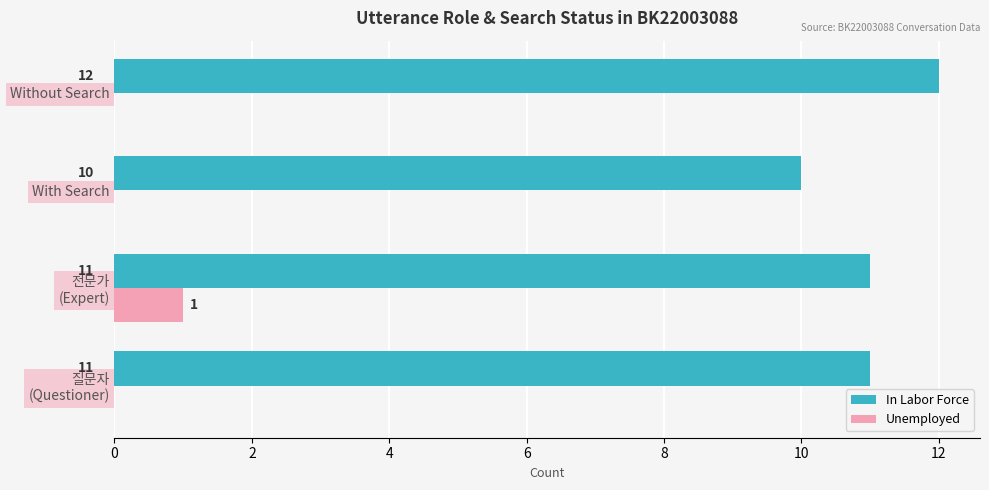

How many data points does each series have?

4